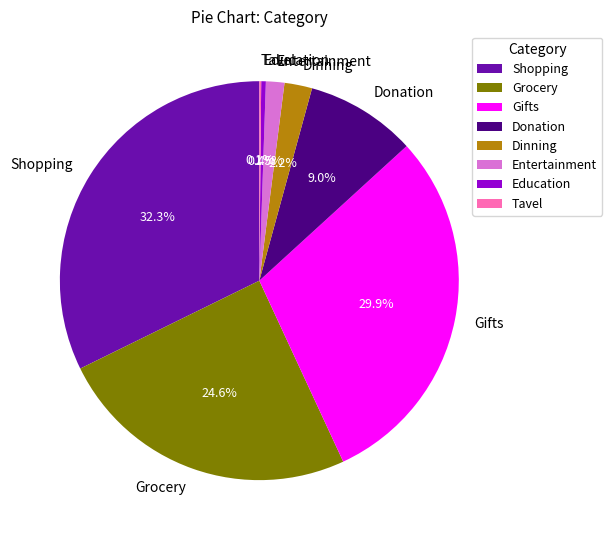

Combined, do Donation and Gifts account for over 50%?

No